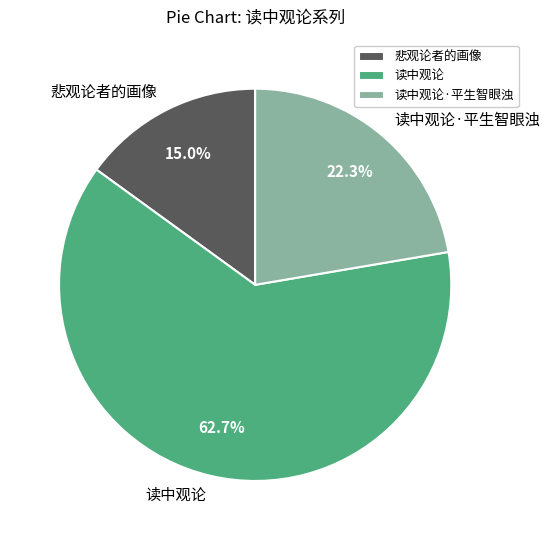

Which category has the biggest portion of the pie?

读中观论